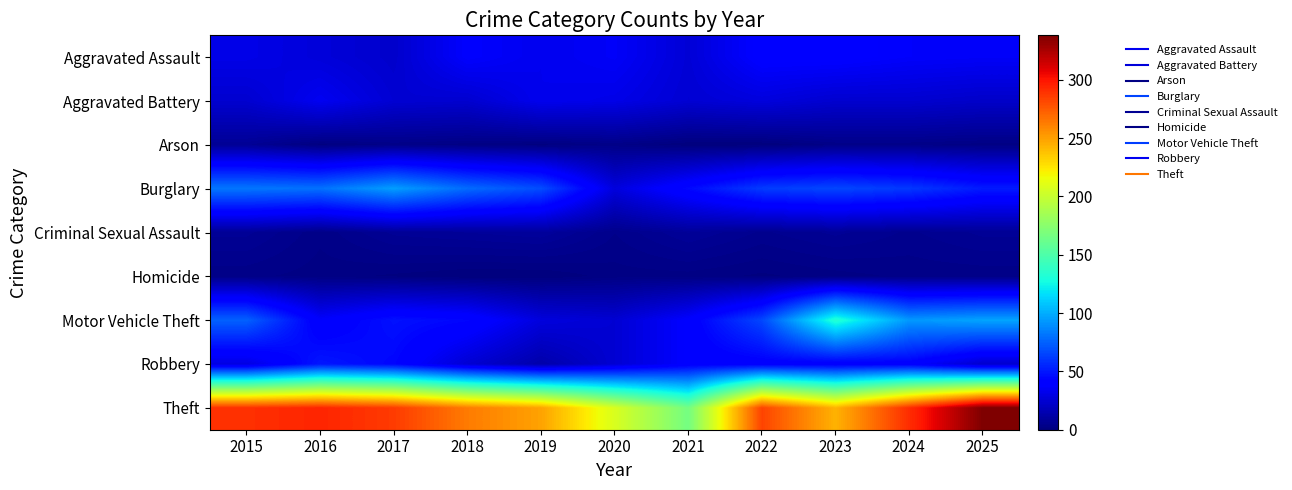

Reading left to right, extract all data points from this chart.

Aggravated Assault: 2015=31	2016=27	2017=23	2018=38	2019=33	2020=36	2021=26	2022=40	2023=40	2024=37	2025=36
Aggravated Battery: 2015=24	2016=34	2017=25	2018=24	2019=33	2020=31	2021=25	2022=28	2023=24	2024=24	2025=22
Arson: 2015=7	2016=1	2017=3	2018=2	2019=1	2020=3	2021=0	2022=0	2023=3	2024=3	2025=2
Burglary: 2015=82	2016=80	2017=95	2018=78	2019=68	2020=28	2021=45	2022=62	2023=66	2024=61	2025=51
Criminal Sexual Assault: 2015=7	2016=3	2017=7	2018=8	2019=9	2020=4	2021=8	2022=5	2023=7	2024=5	2025=7
Homicide: 2015=3	2016=2	2017=1	2018=0	2019=0	2020=2	2021=2	2022=1	2023=2	2024=3	2025=3
Motor Vehicle Theft: 2015=75	2016=38	2017=48	2018=44	2019=28	2020=25	2021=39	2022=66	2023=133	2024=93	2025=97
Robbery: 2015=29	2016=50	2017=44	2018=25	2019=13	2020=25	2021=39	2022=40	2023=39	2024=40	2025=23
Theft: 2015=290	2016=294	2017=286	2018=263	2019=249	2020=207	2021=166	2022=283	2023=243	2024=291	2025=338